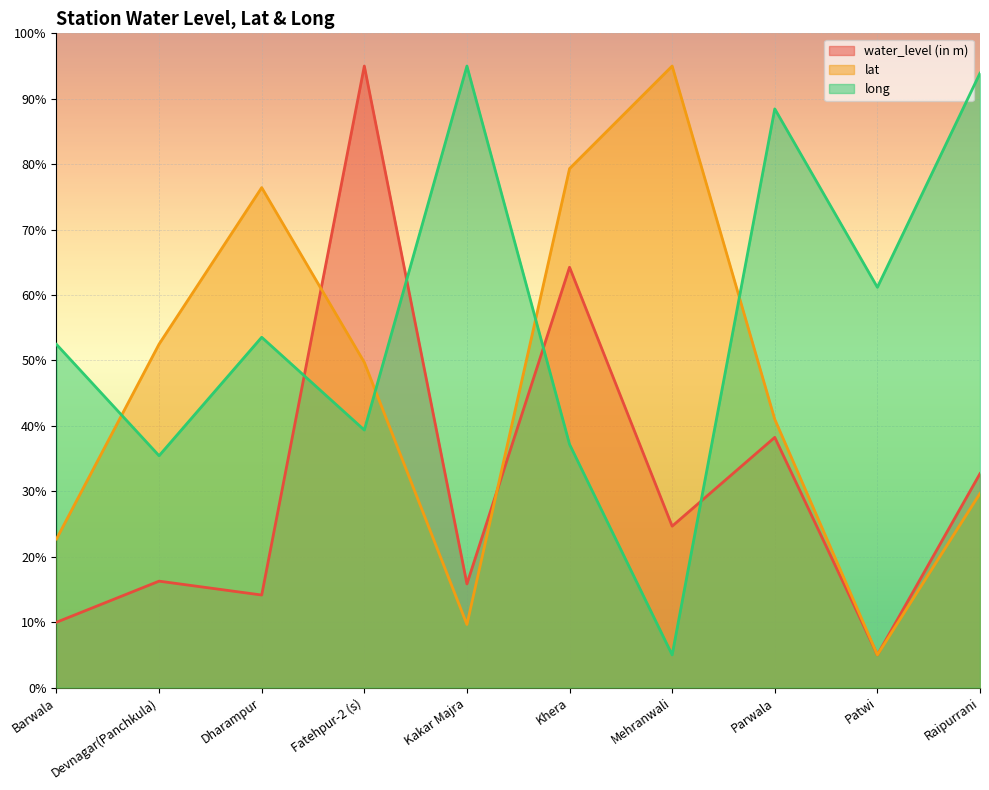

Reading left to right, what are all the values shown in this chart?

water_level (in m): 10.0	16.3	14.1	95.0	15.8	64.2	24.7	38.2	5.0	32.7
lat: 22.7	52.5	76.4	49.7	9.6	79.3	95.0	41.0	5.0	29.7
long: 52.5	35.4	53.5	39.4	95.0	37.2	5.0	88.5	61.2	93.9